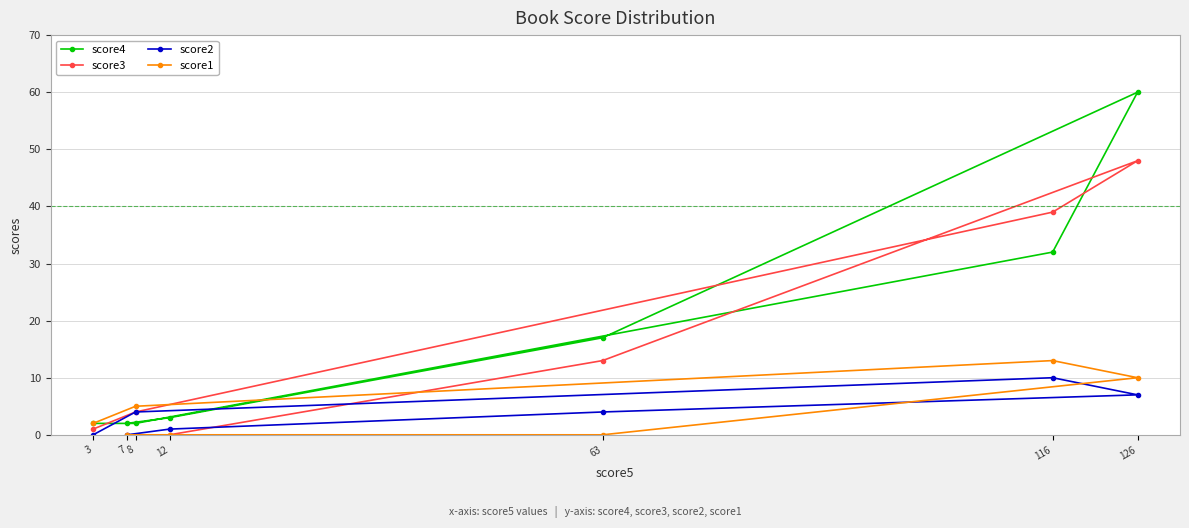

How many positive values does the score3 series have?

5